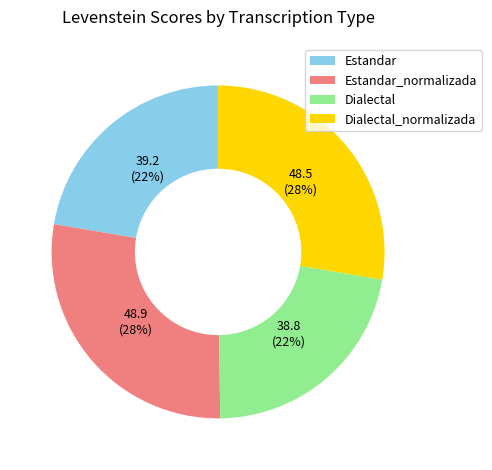

To the nearest percent, what is the combined percentage of Dialectal and Estandar_normalizada?

50%